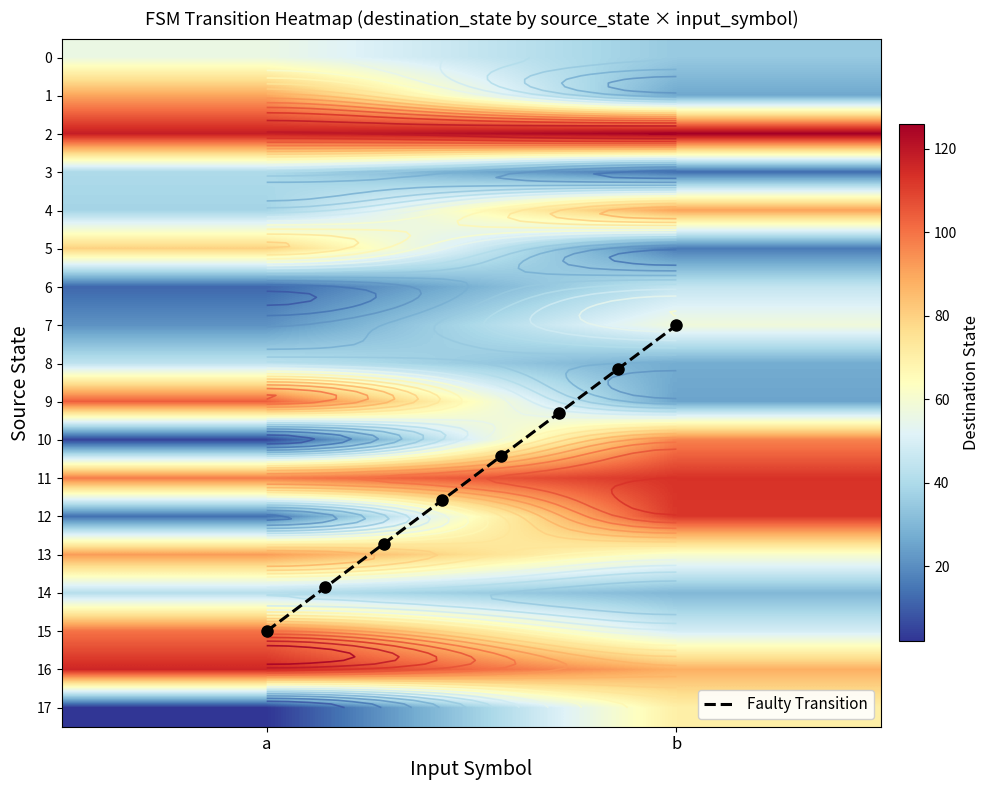

Which category has the highest value in the Faulty Transition series?

a